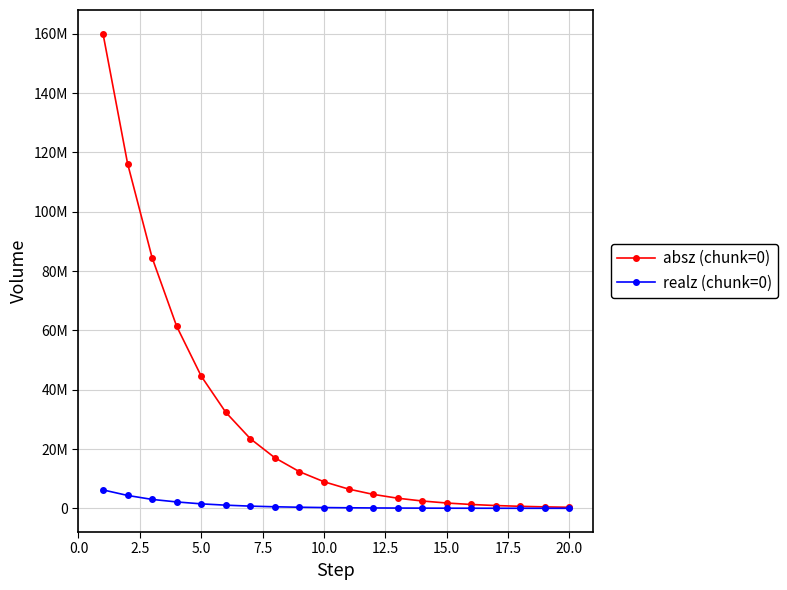

Does the chart have visible grid lines?

Yes